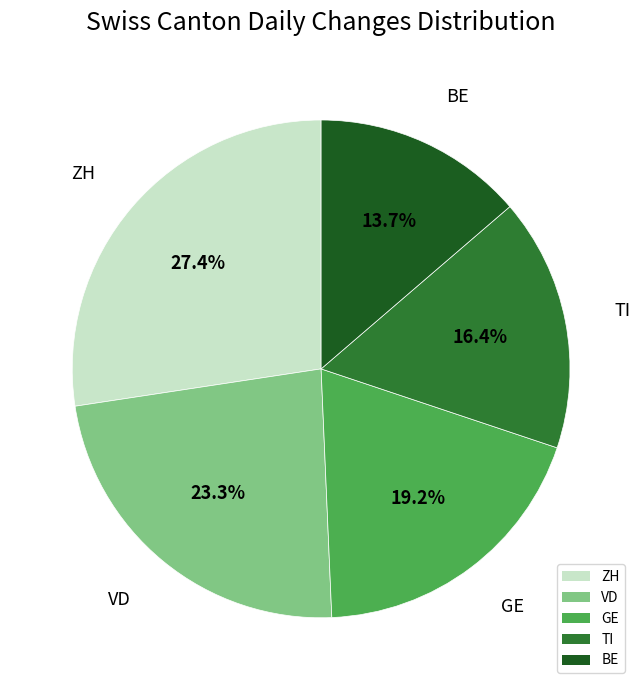

Count the number of slices in the pie.

5